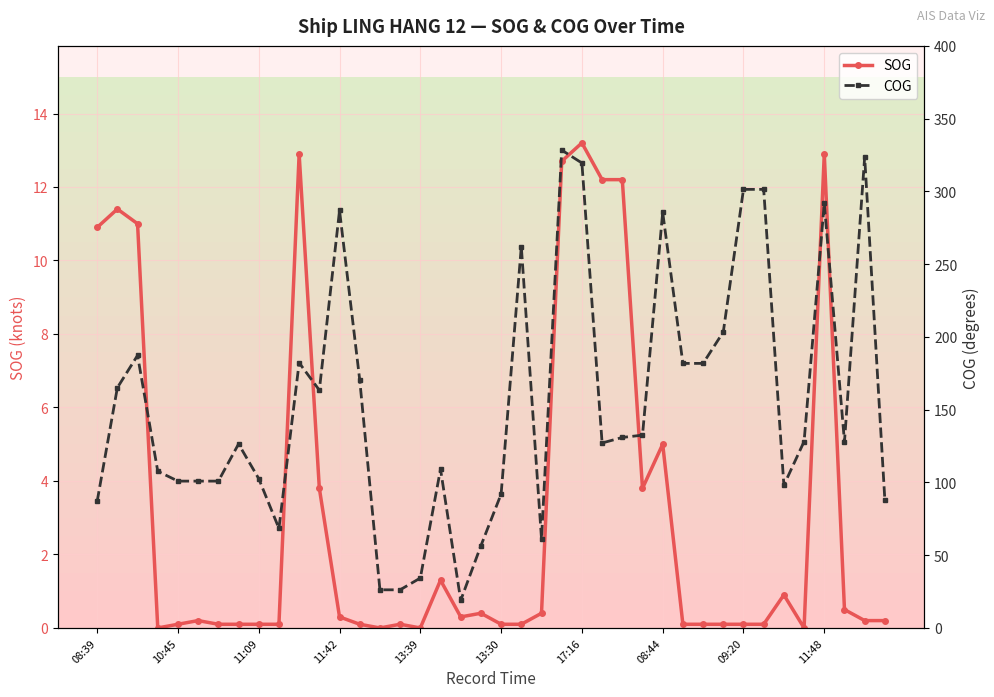

True or false: SOG and COG cross at least once.

False